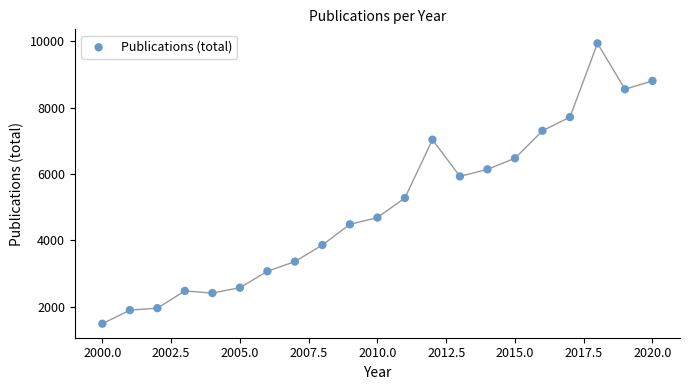

What is the range of Y values (max minus min)?

8456